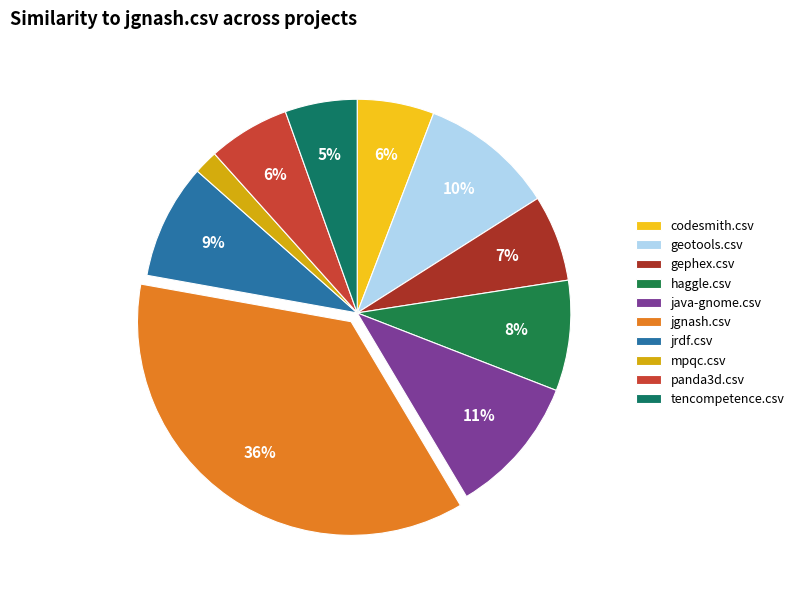

True or false: java-gnome.csv accounts for 11% of the total.

True